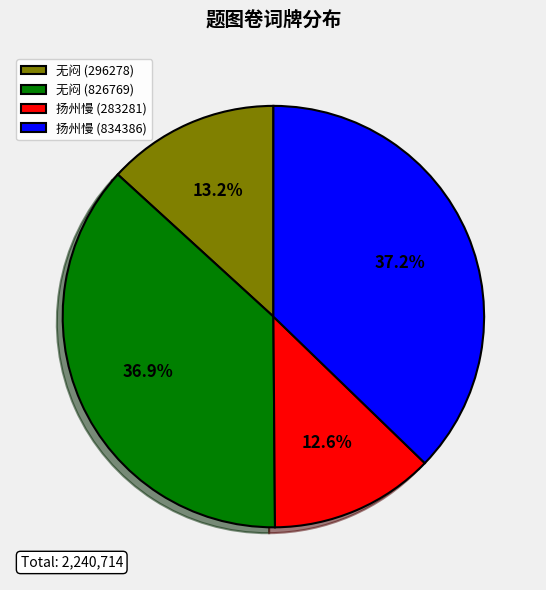

Does 扬州慢 (283281) represent more than half of the total?

No